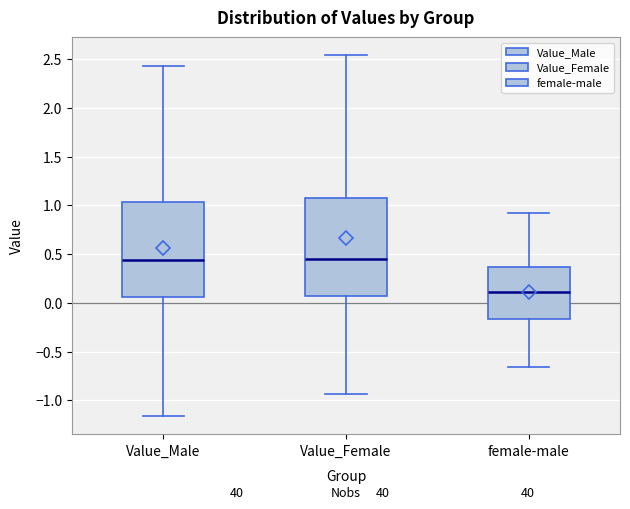

Where does the median line of the box for female-male sit on the y-axis? The values are not printed on the chart, so give them approximately, as read against the axis.

0.10